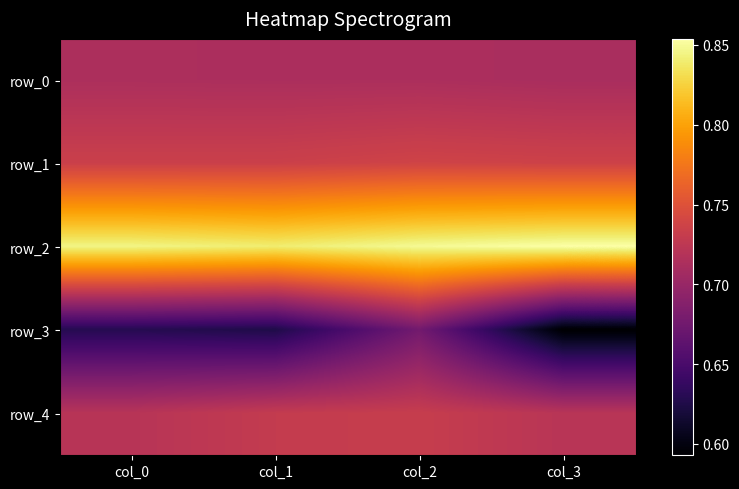

What is the difference between the maximum and second lowest values in the row_3 series?

0.1